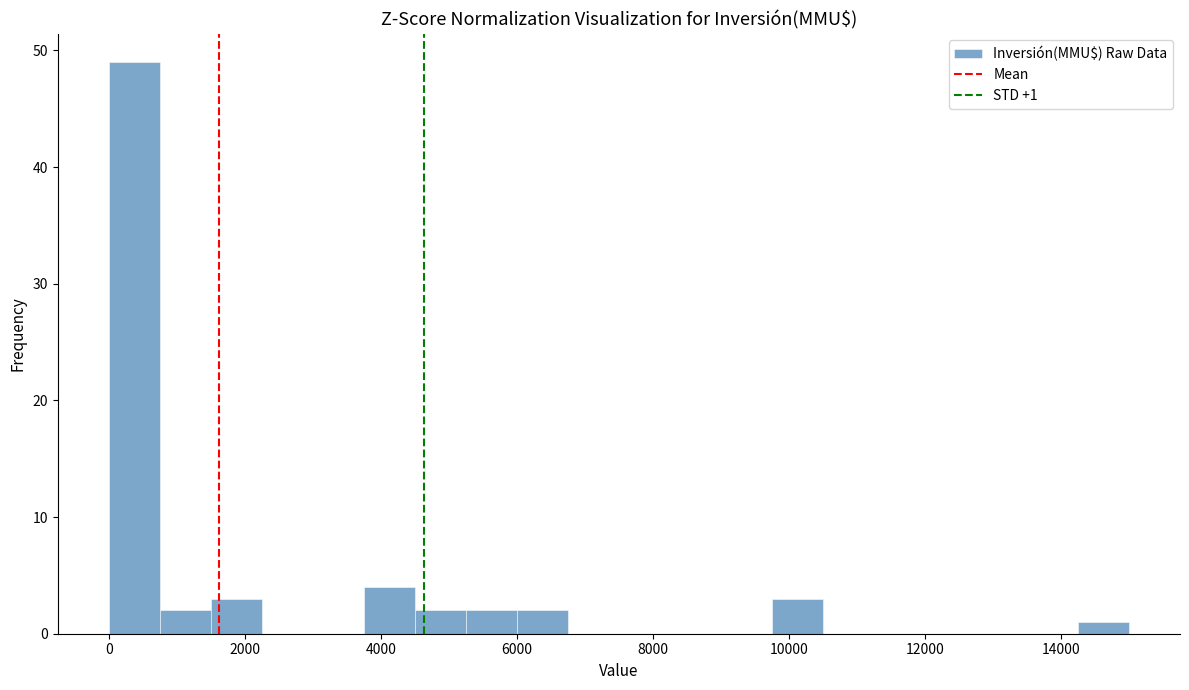

Read against the x-axis, roughly where is the centre of the tallest bar?

400